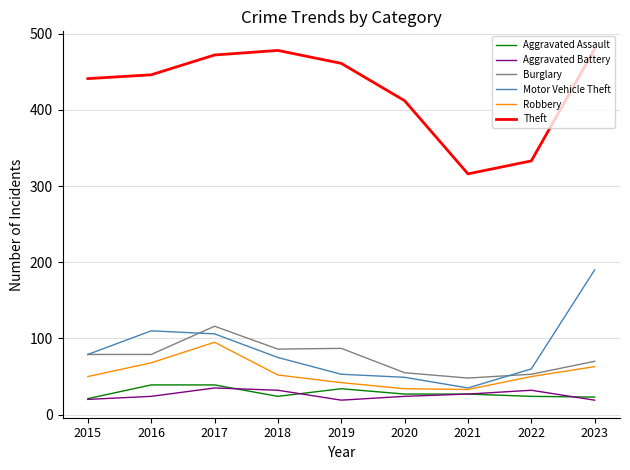

Which category has the lowest value in the Theft series?

2021